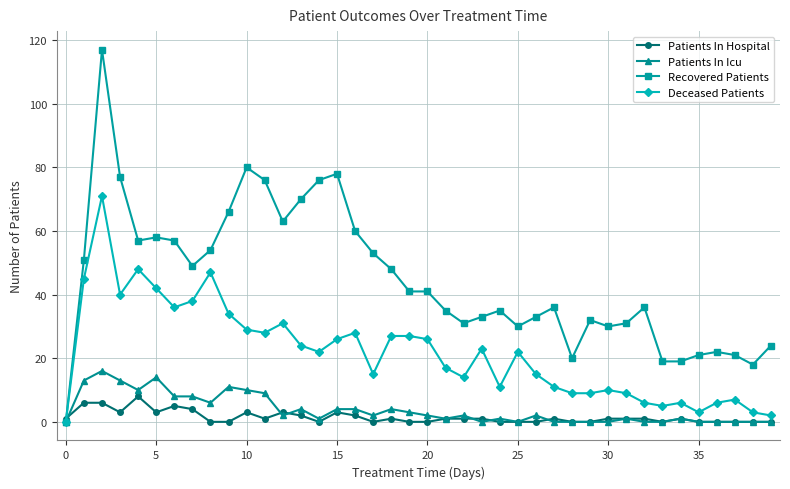

Which series has the largest total across all categories?

Recovered Patients